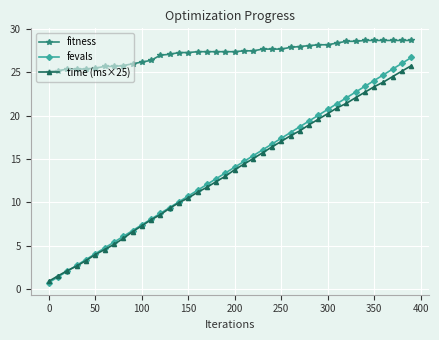

Which series has the largest total across all categories?

fitness